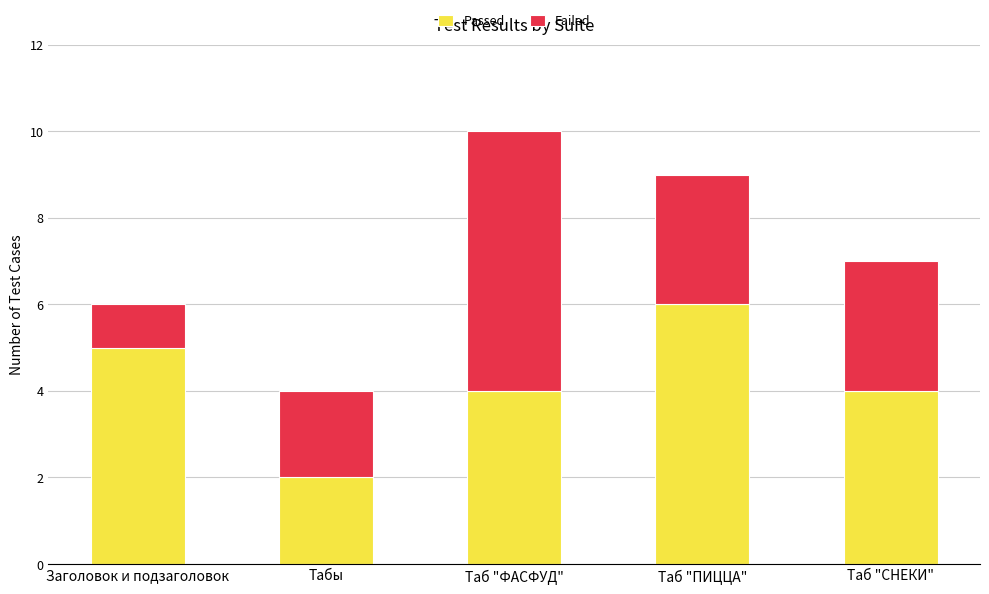

The Passed series shows 4 at Таб "ФАСФУД". True or false?

True